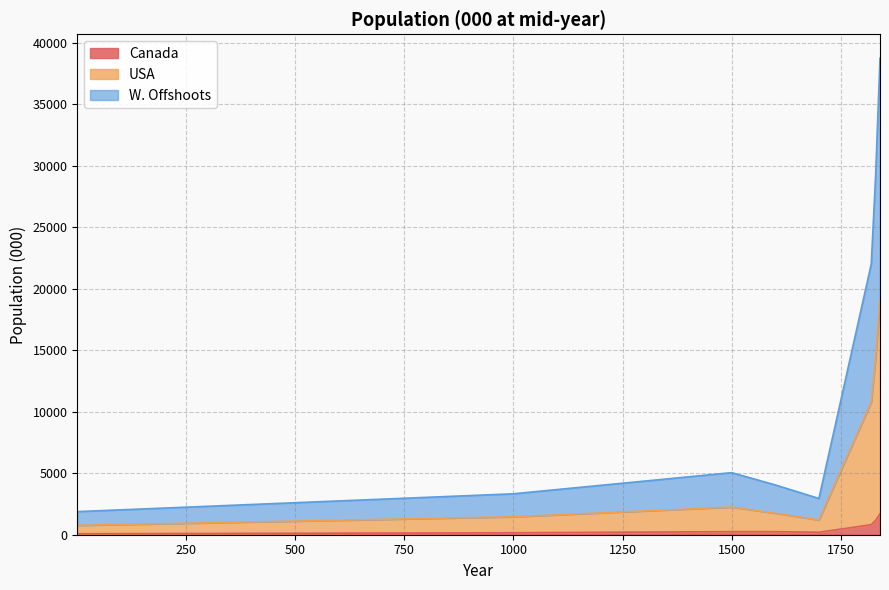

What is the sum of the W. Offshoots values at 1 and 1840?

40651.5